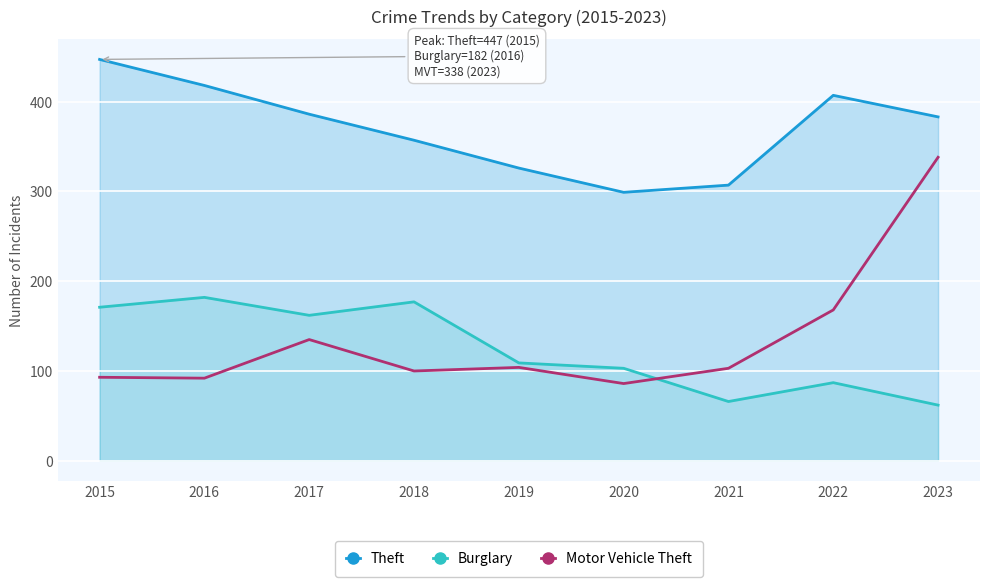

At 2018, list the series in order from largest to smallest.

Theft, Burglary, Motor Vehicle Theft